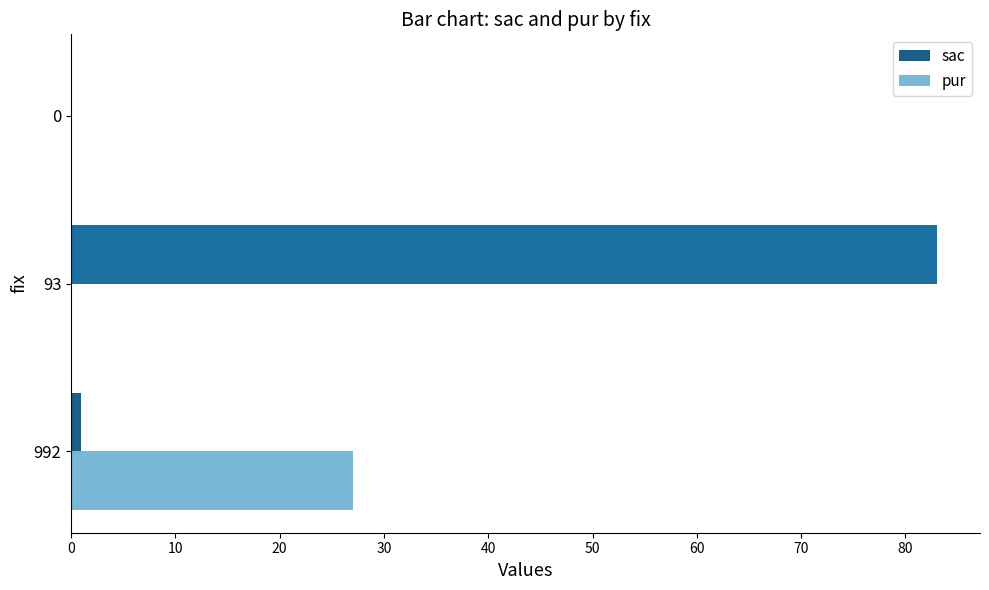

At which category does the chart reach its peak across all series?

93